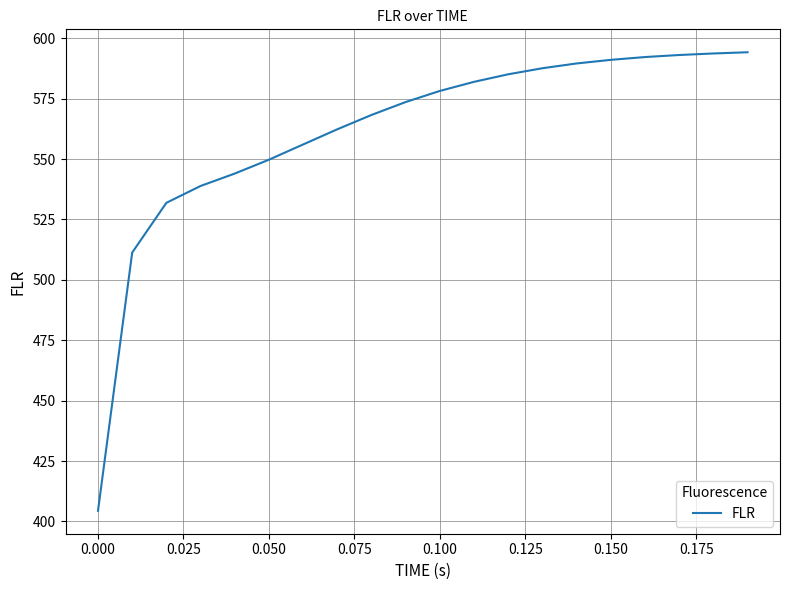

What is the maximum value shown in the chart?

594.2